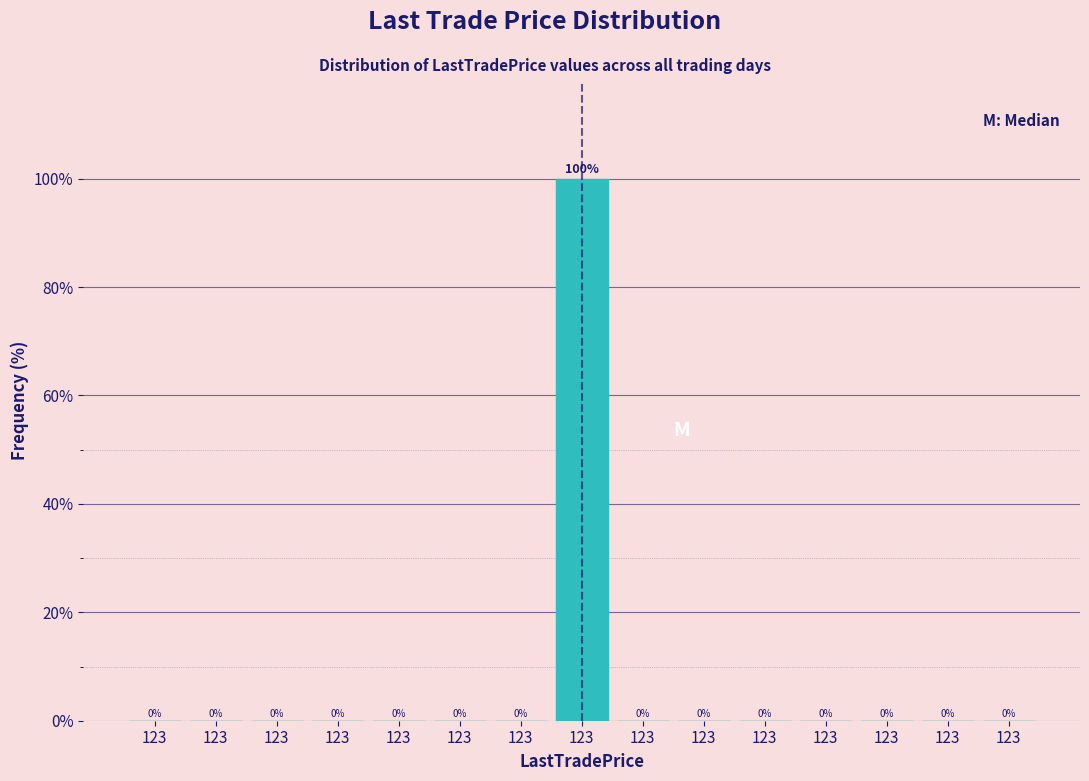

Count the number of values greater than 0.

1